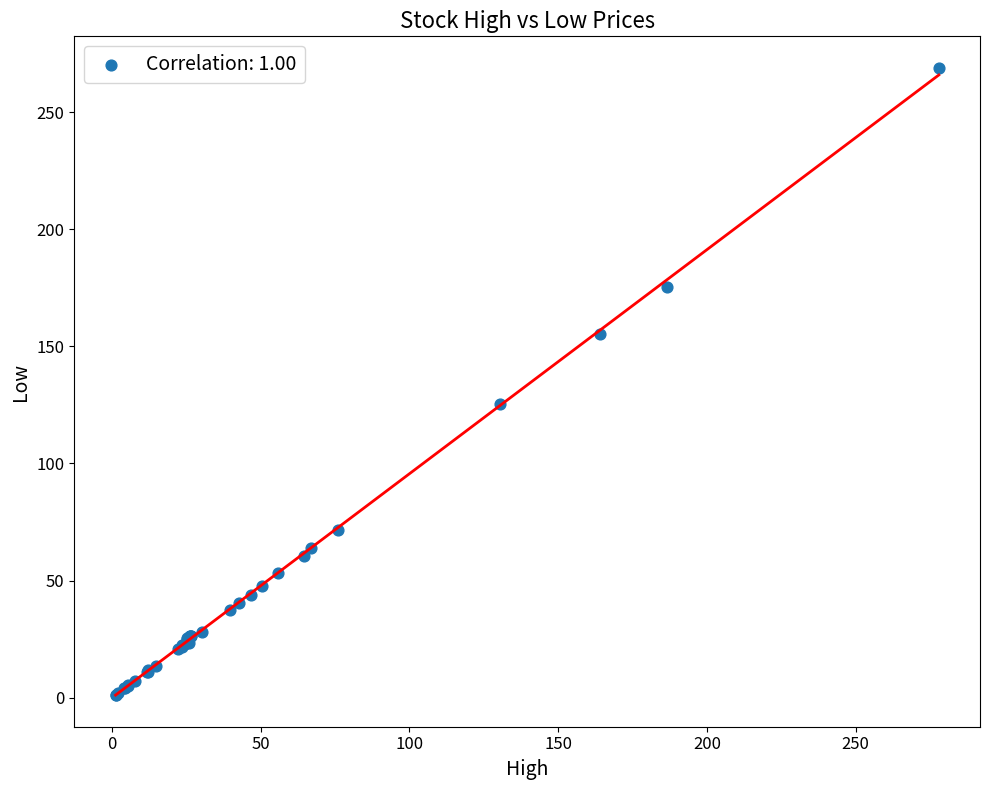

What Y value in the scatter plot is closest to 134?

125.2